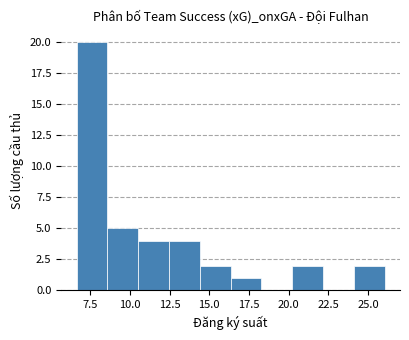

Around what value on the x-axis is the tallest bar? Give the approximate position of its centre, as read against the axis.

7.5